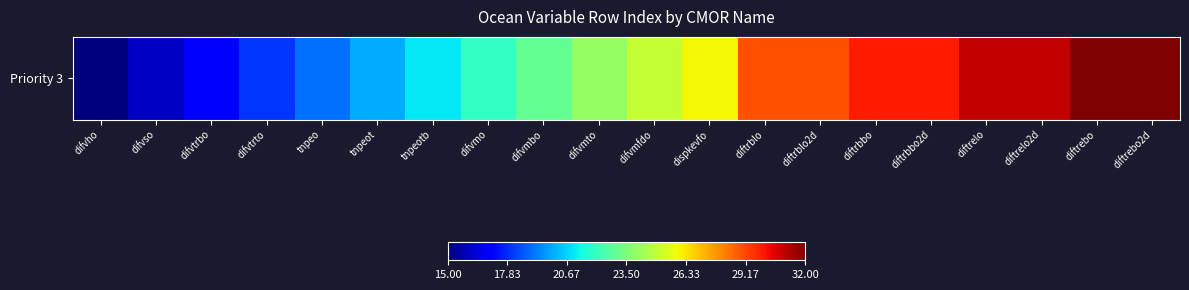

What is the sum of the values at diftrebo2d and difvmbo?

55